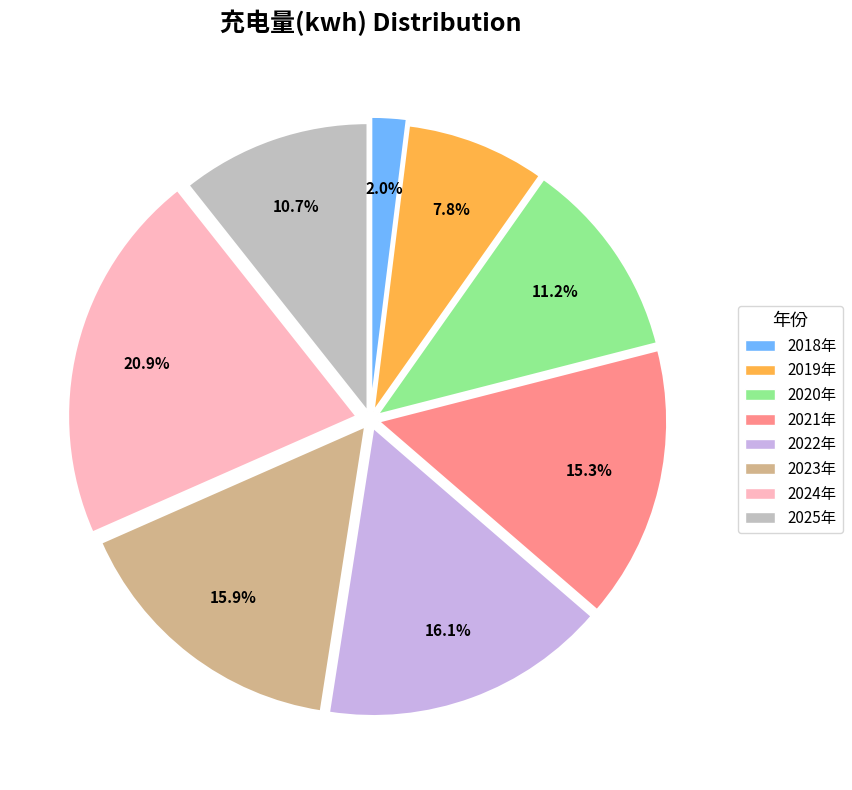

True or false: 2018年 accounts for 2% of the total.

True